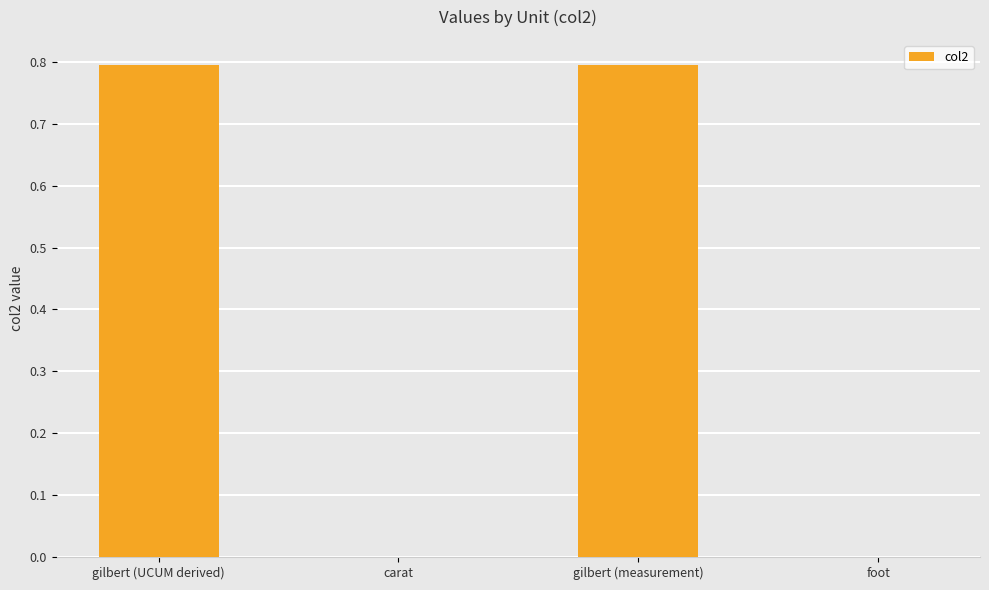

What is the sum of all values?

1.6